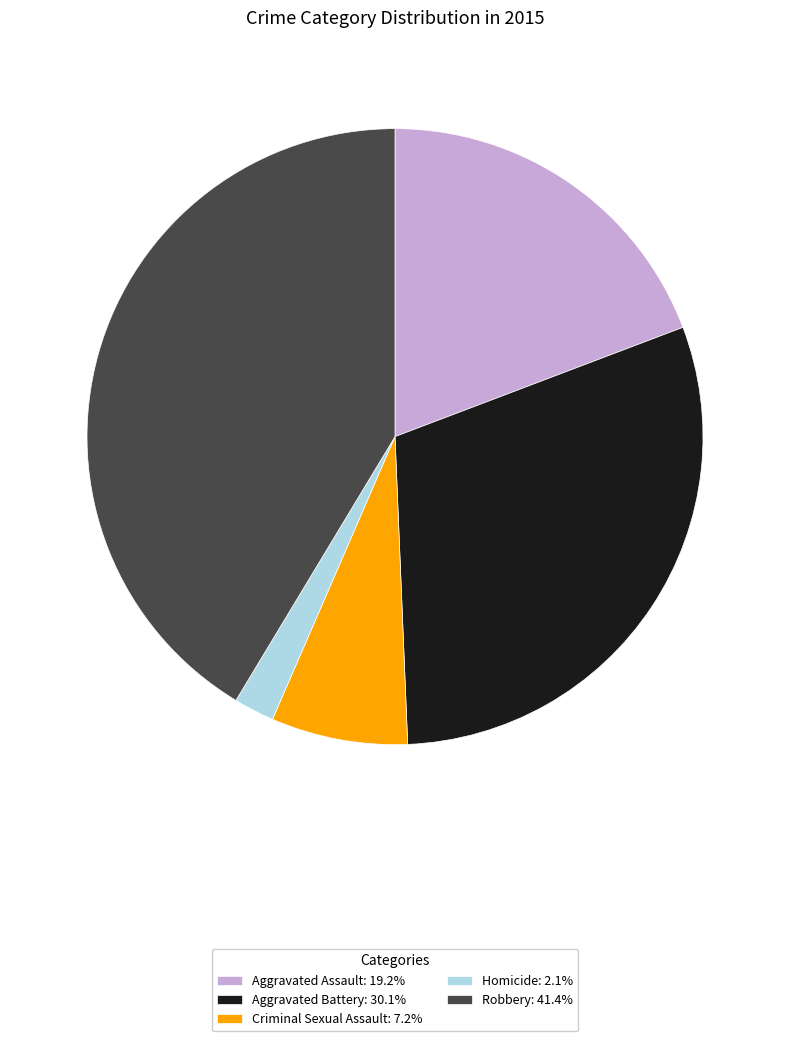

Combined, do Criminal Sexual Assault: 7.2% and Aggravated Battery: 30.1% account for over 50%?

No